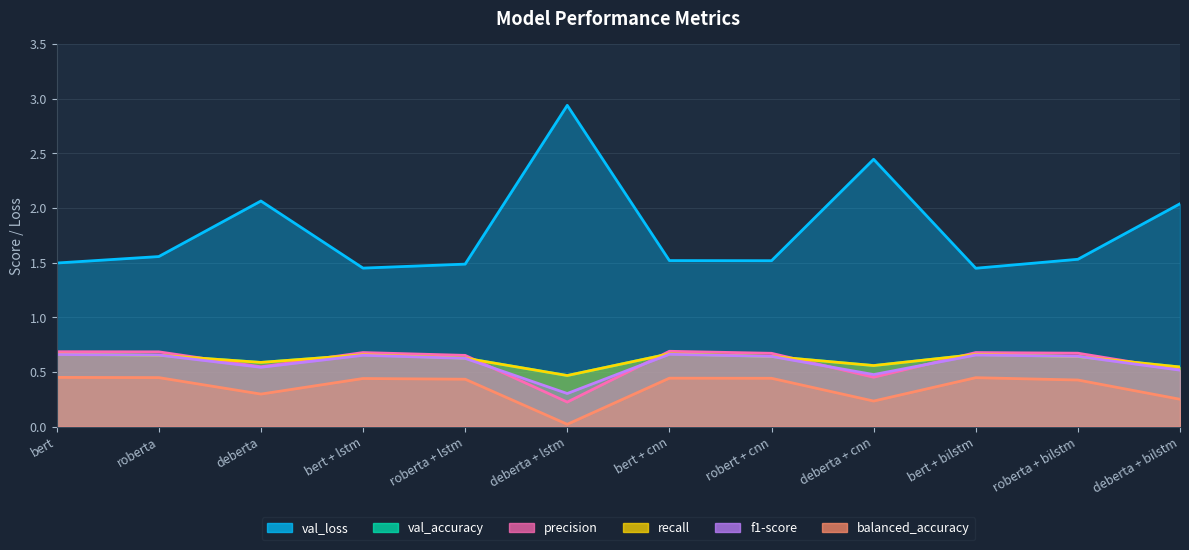

Between which two adjacent categories do val_accuracy and f1-score first intersect?

bert and roberta